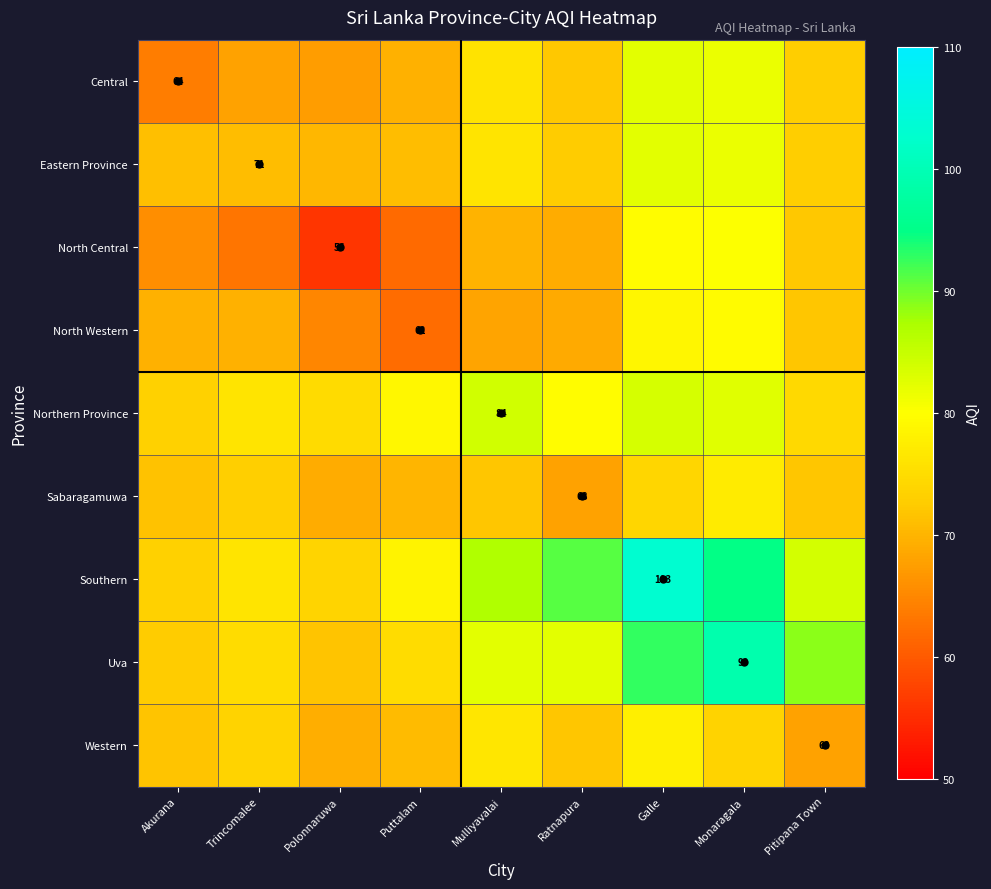

Rank the series at Puttalam from highest to lowest value.

Northern Province, Southern, Uva, Eastern Province, Western, Sabaragamuwa, Central, North Western, North Central